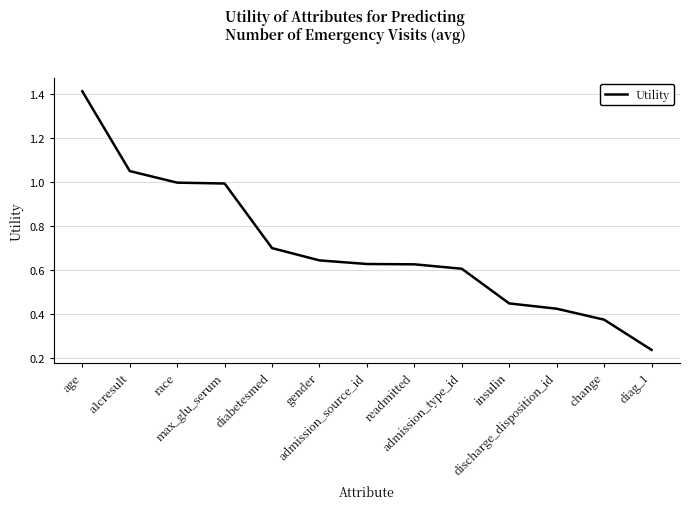

What is the difference between the maximum and minimum values?

1.2